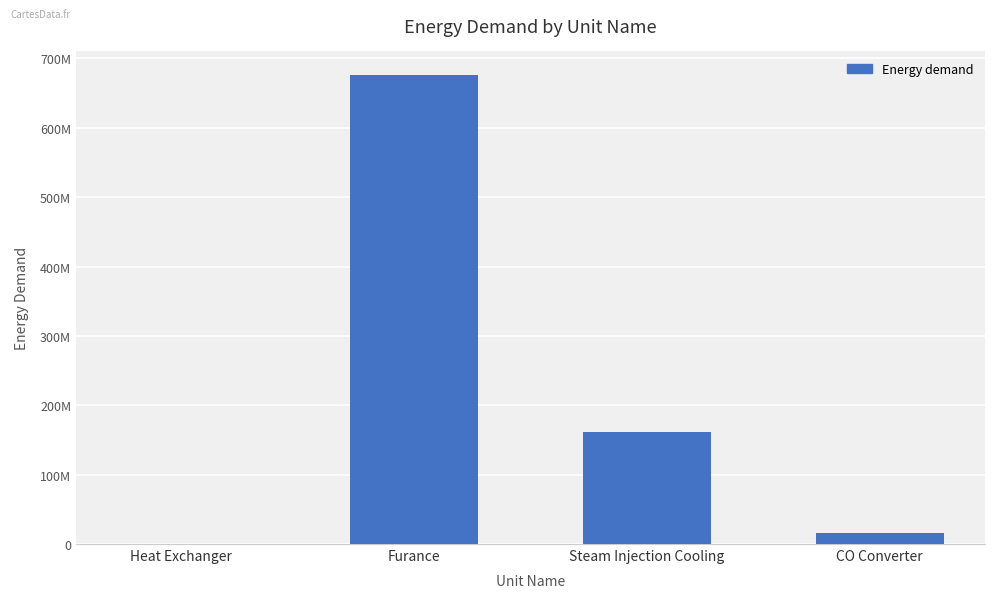

Are the bars grouped side by side (vs. stacked)?

No